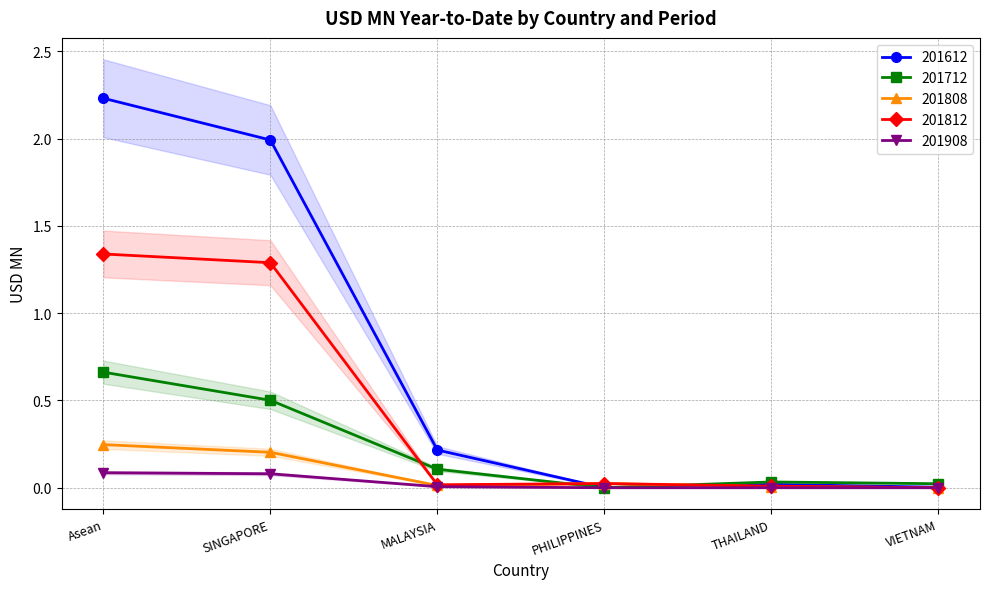

What is the label of the 4th point from the left?

BRUNEI